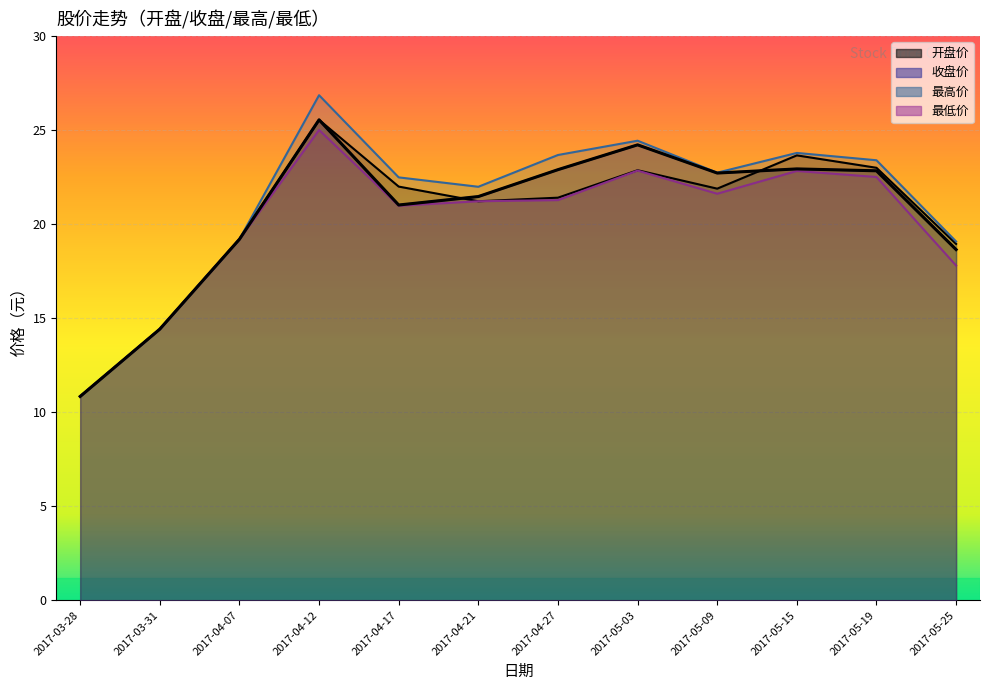

At which category does 最低价 reach its first local peak?

2017-04-12